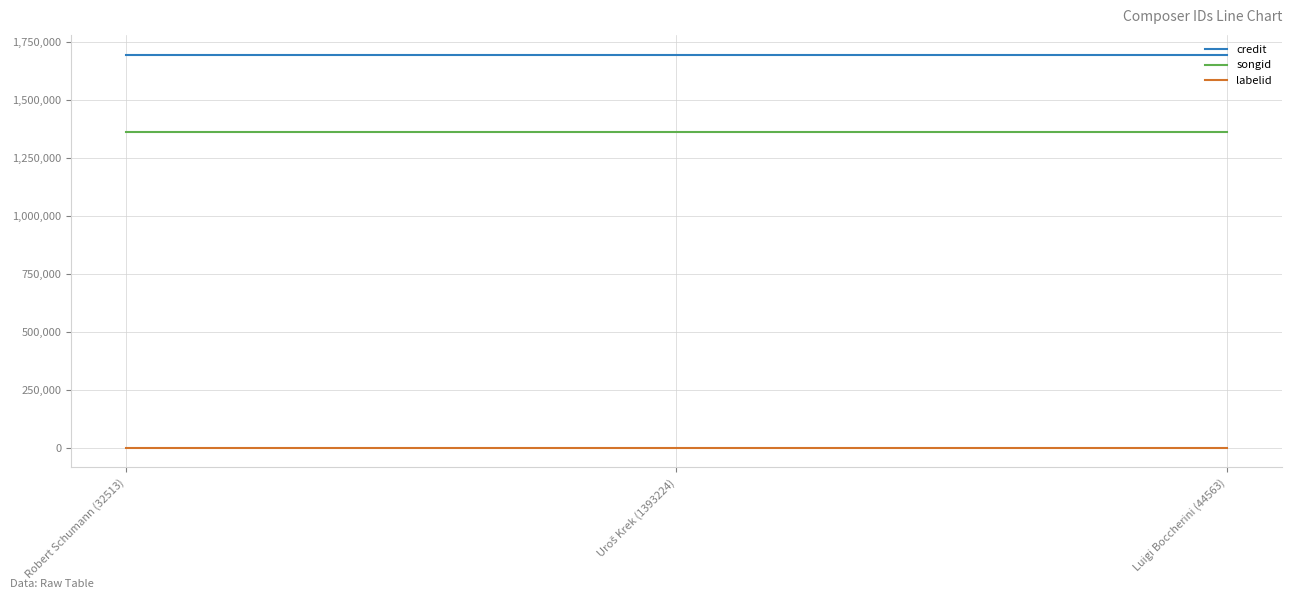

What is the greatest value displayed?

1694548